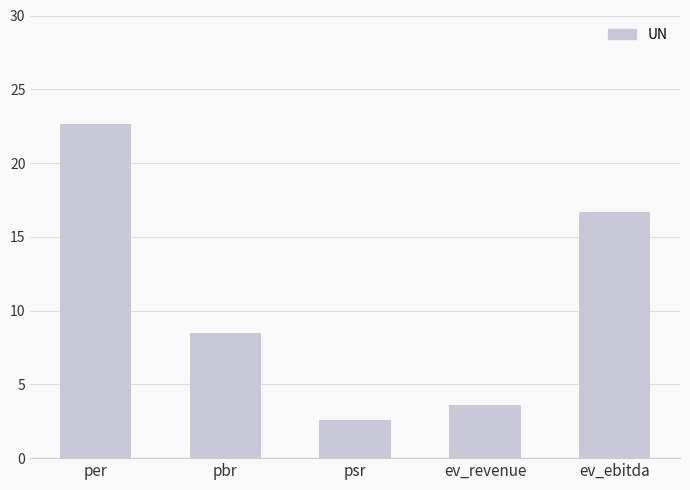

The value at psr is 0.7. True or false?

False